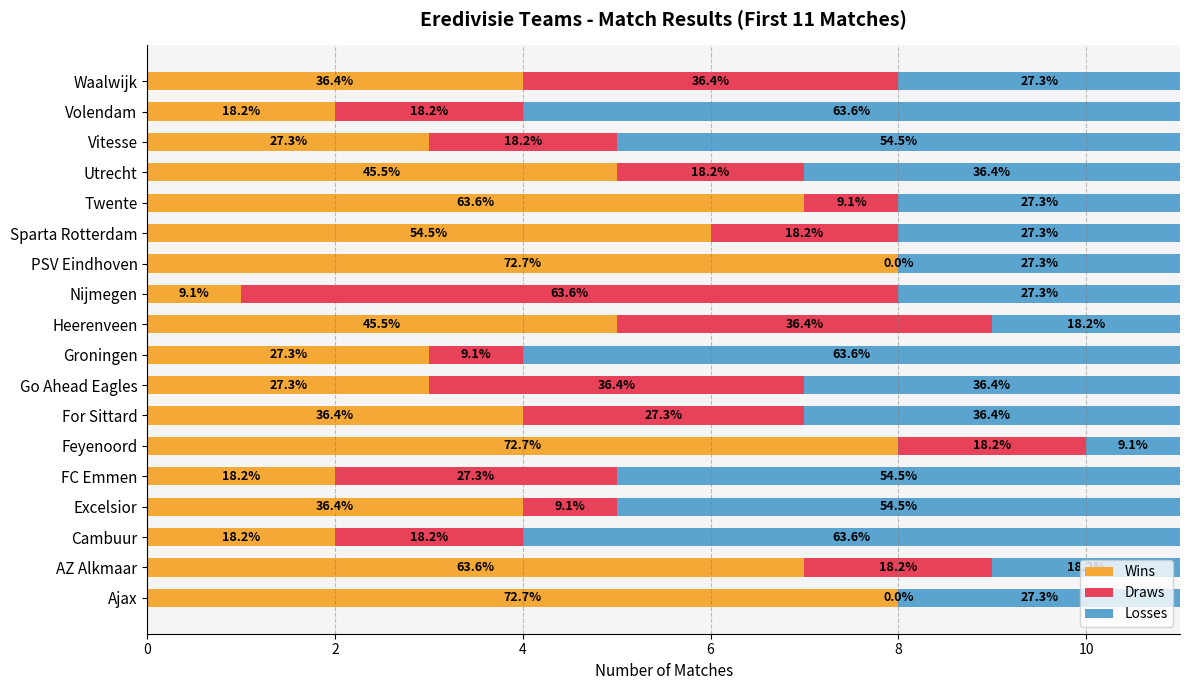

Which series has the largest total across all categories?

Wins